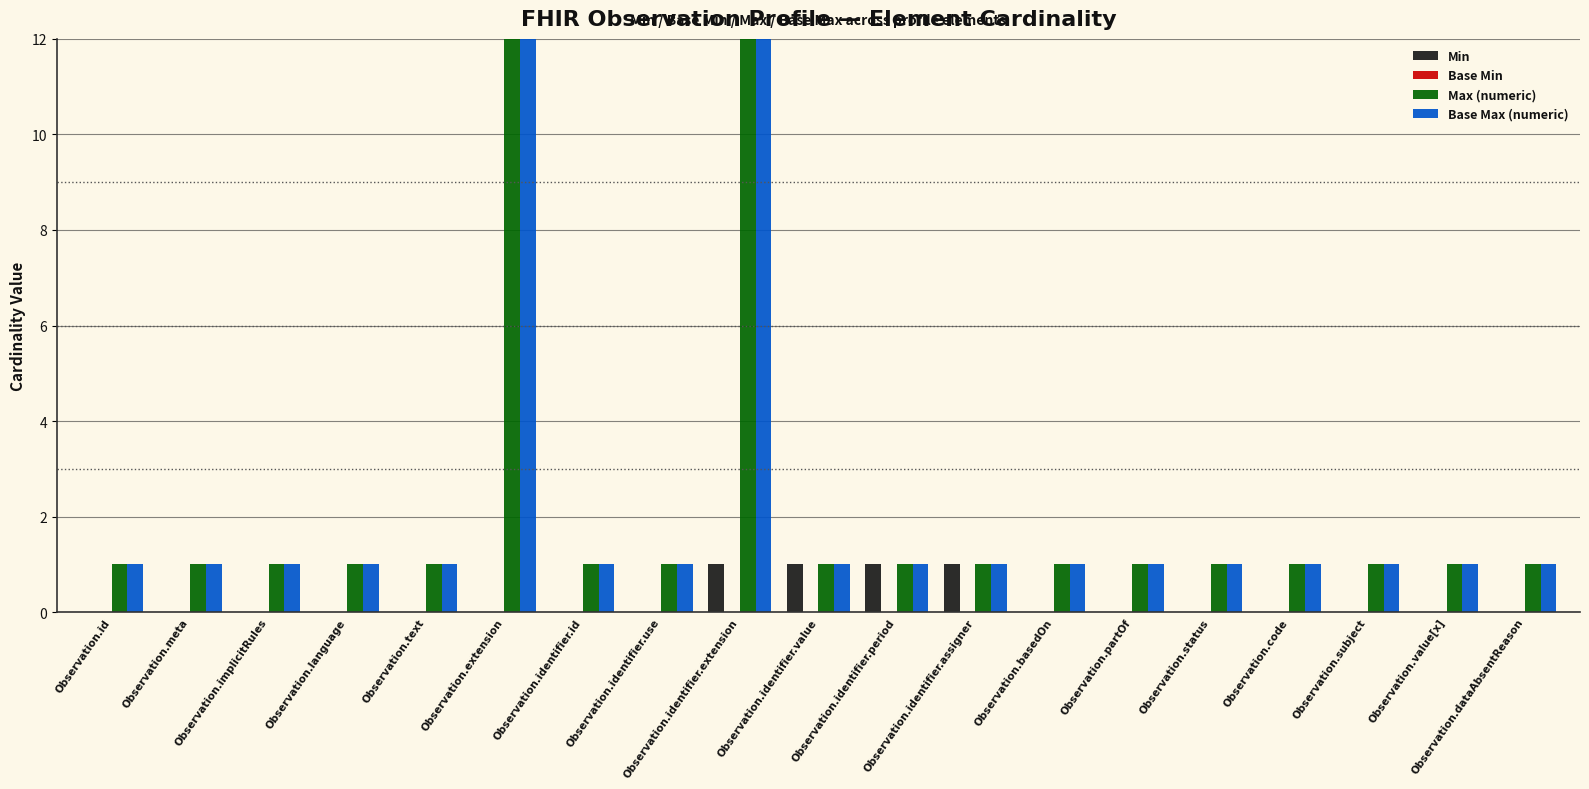

What is the difference between the Base Max (numeric) values at Observation.identifier.assigner and Observation.identifier.extension?

98